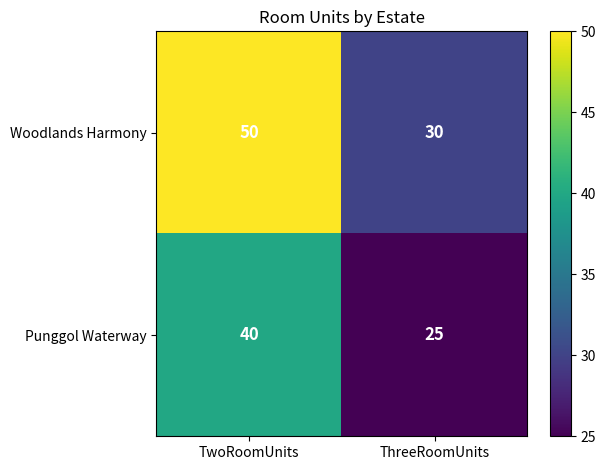

At how many categories does at least one series exceed 46?

1